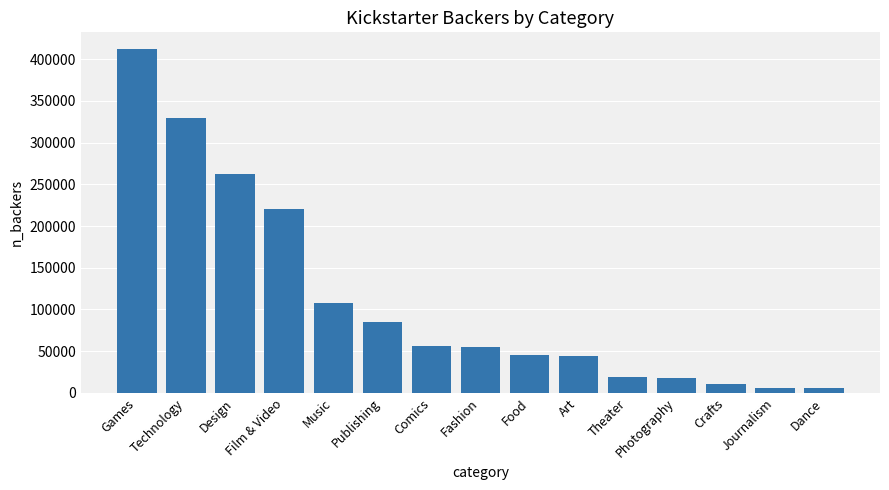

How many distinct data groups are displayed?

1